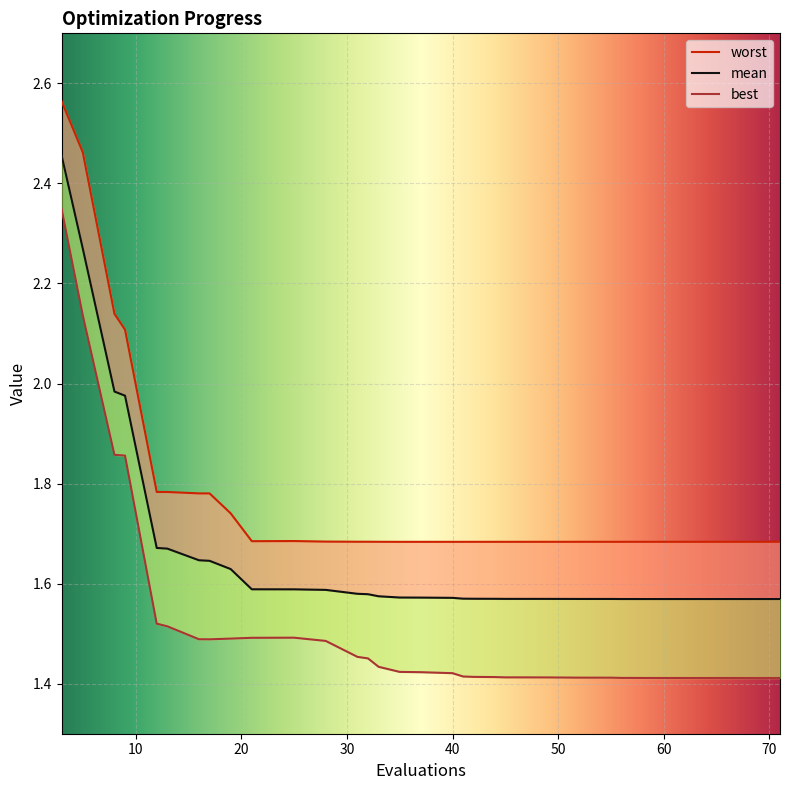

The best series shows 1.4 at 40. True or false?

True